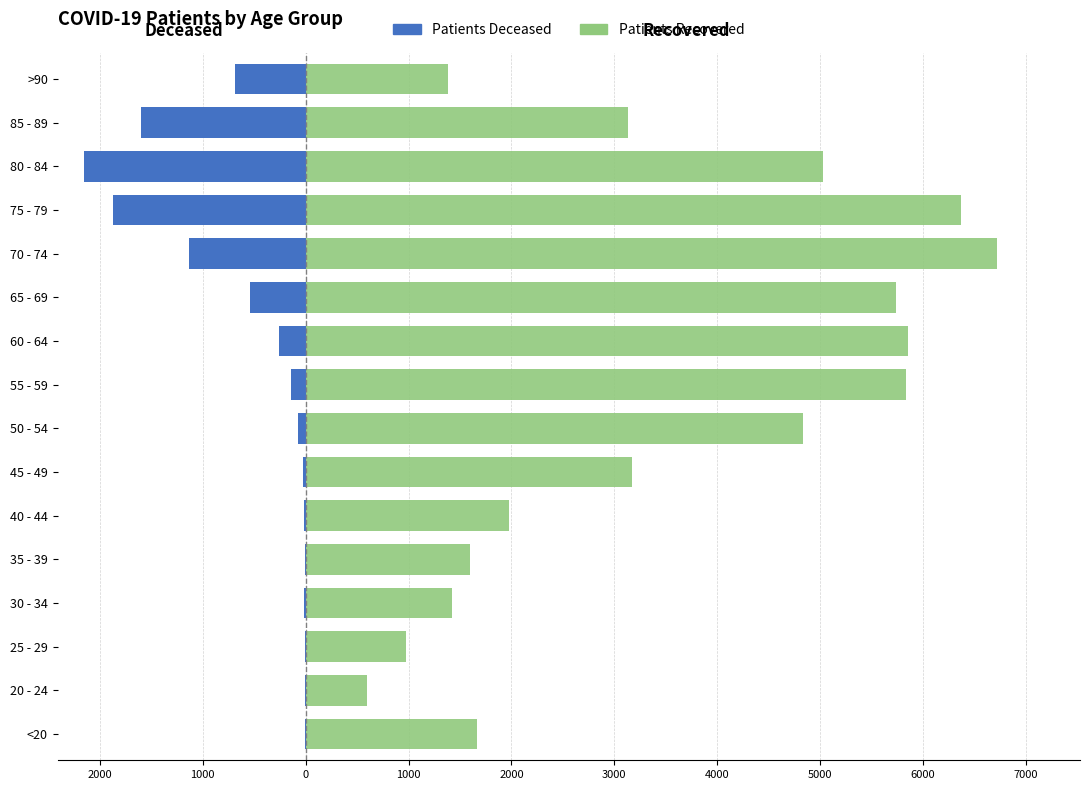

What is the average value of the patients_deceased series?

-533